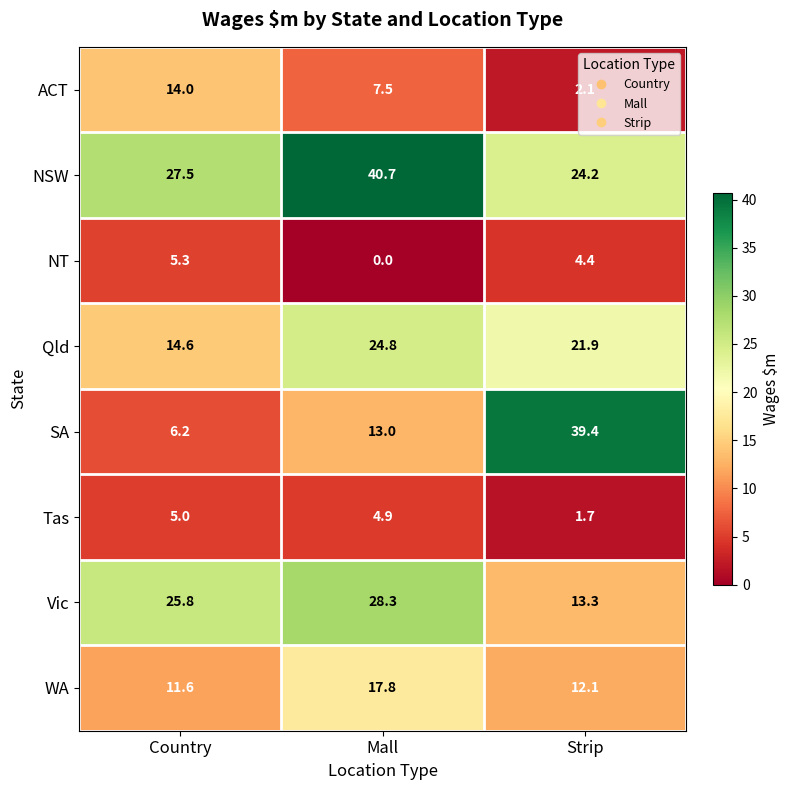

Count the number of data series in this chart.

8